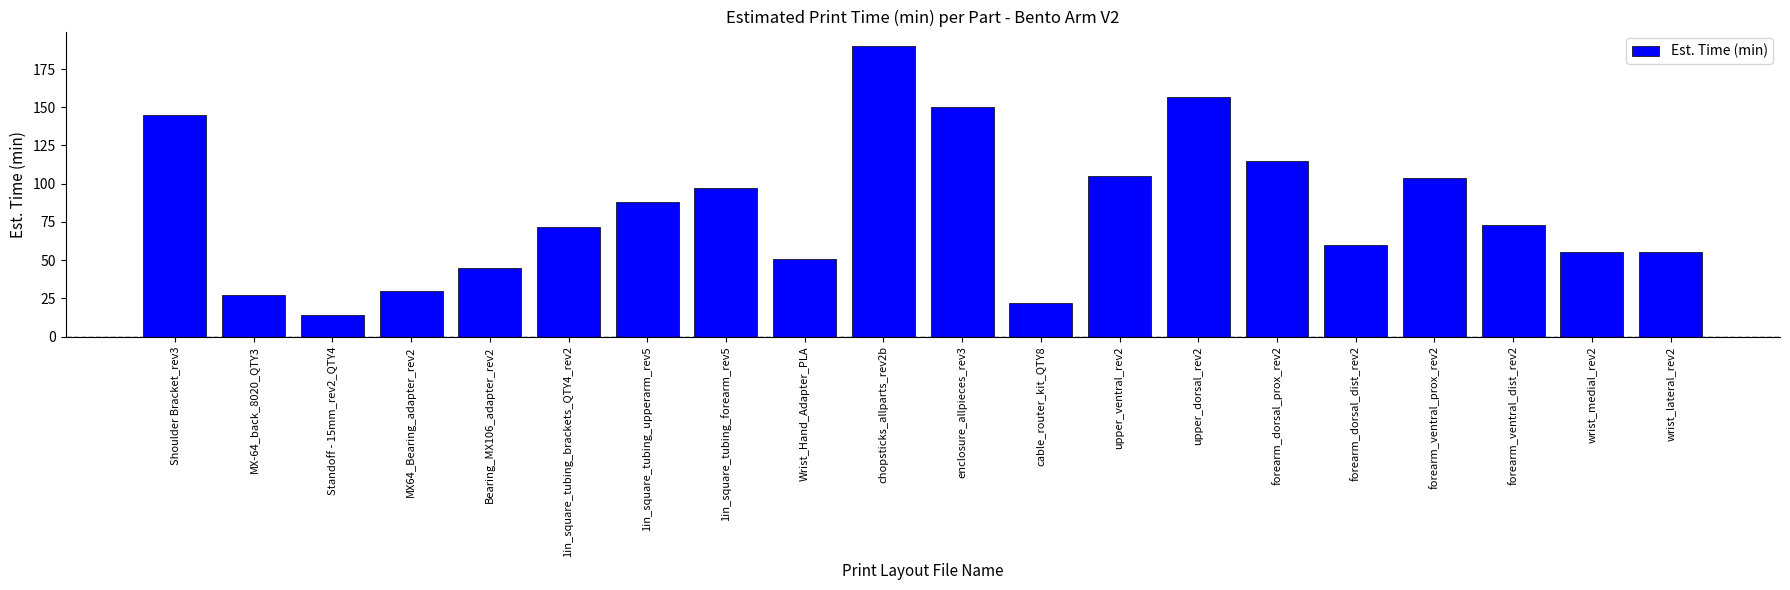

What value does the data have at Standoff - 15mm_rev2_QTY4?

14